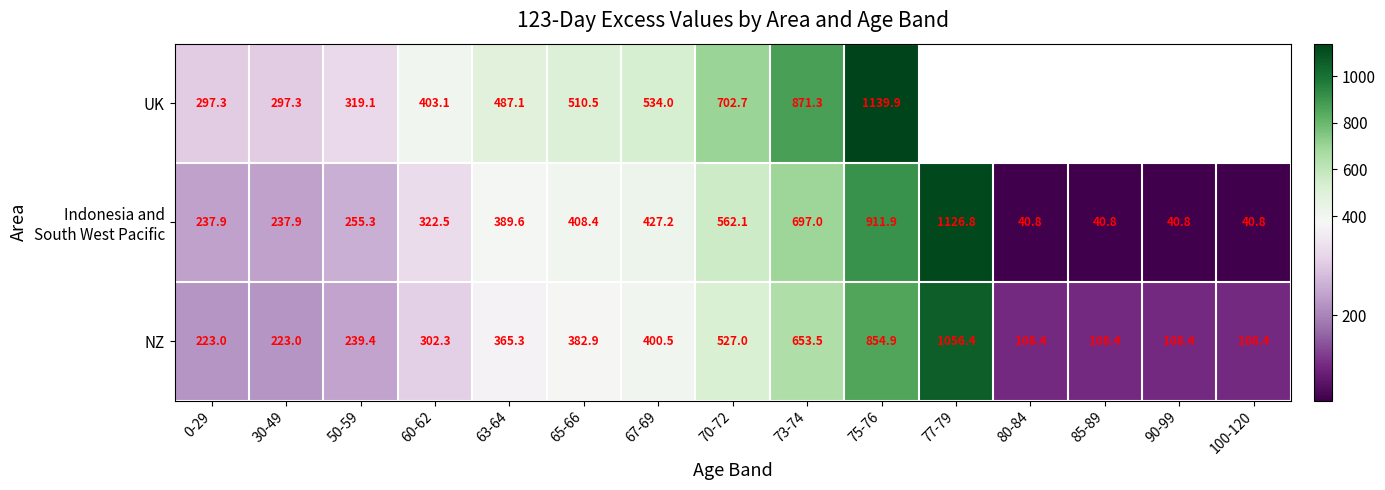

Between 0-29 and 67-69, which series saw the biggest shift?

UK